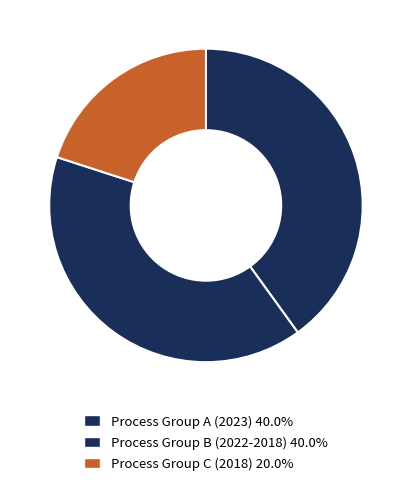

How many segments does this pie chart have?

3